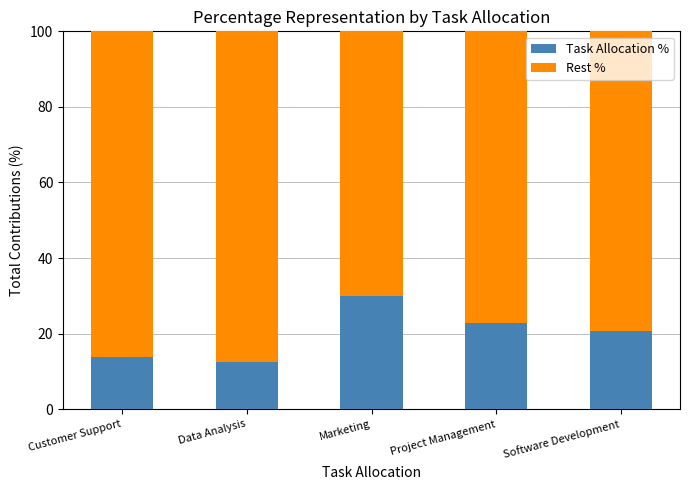

At which label does Task Allocation % reach its peak?

Marketing